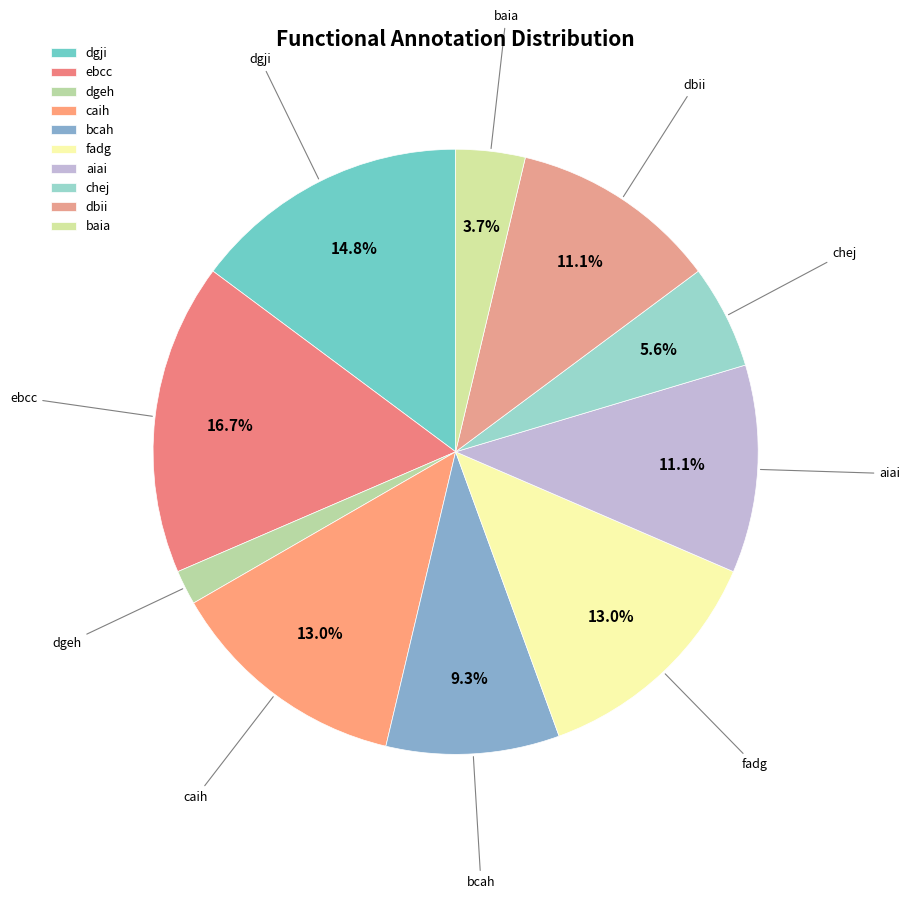

True or false: dbii accounts for 11% of the total.

True